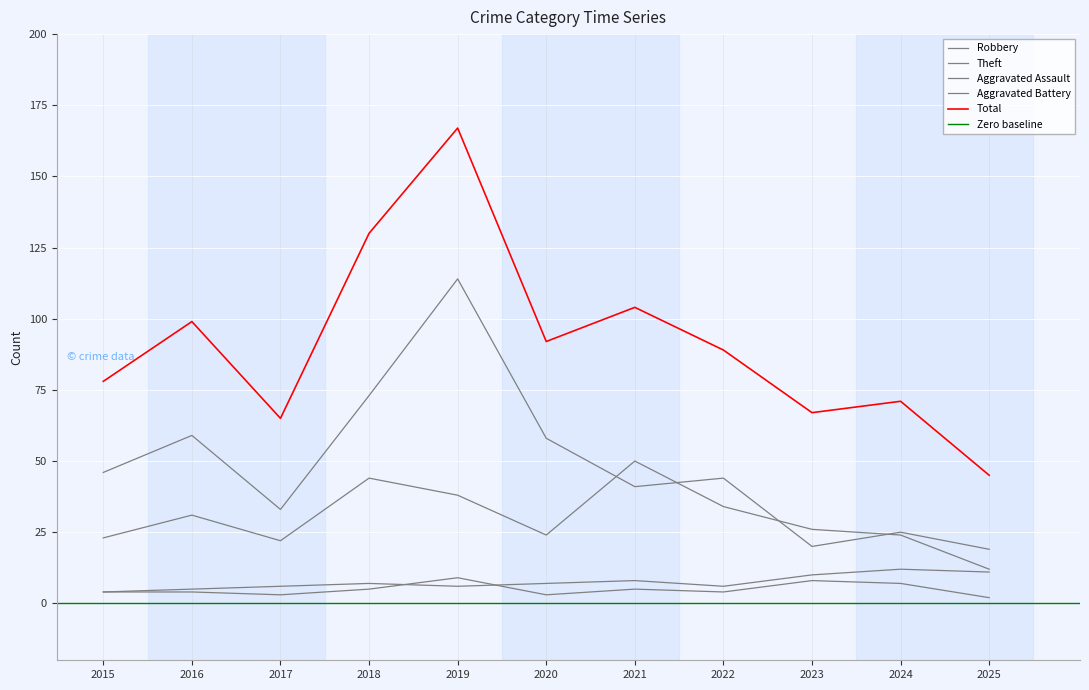

Rank the series at 2016 from lowest to highest value.

Aggravated Assault, Aggravated Battery, Robbery, Theft, Total